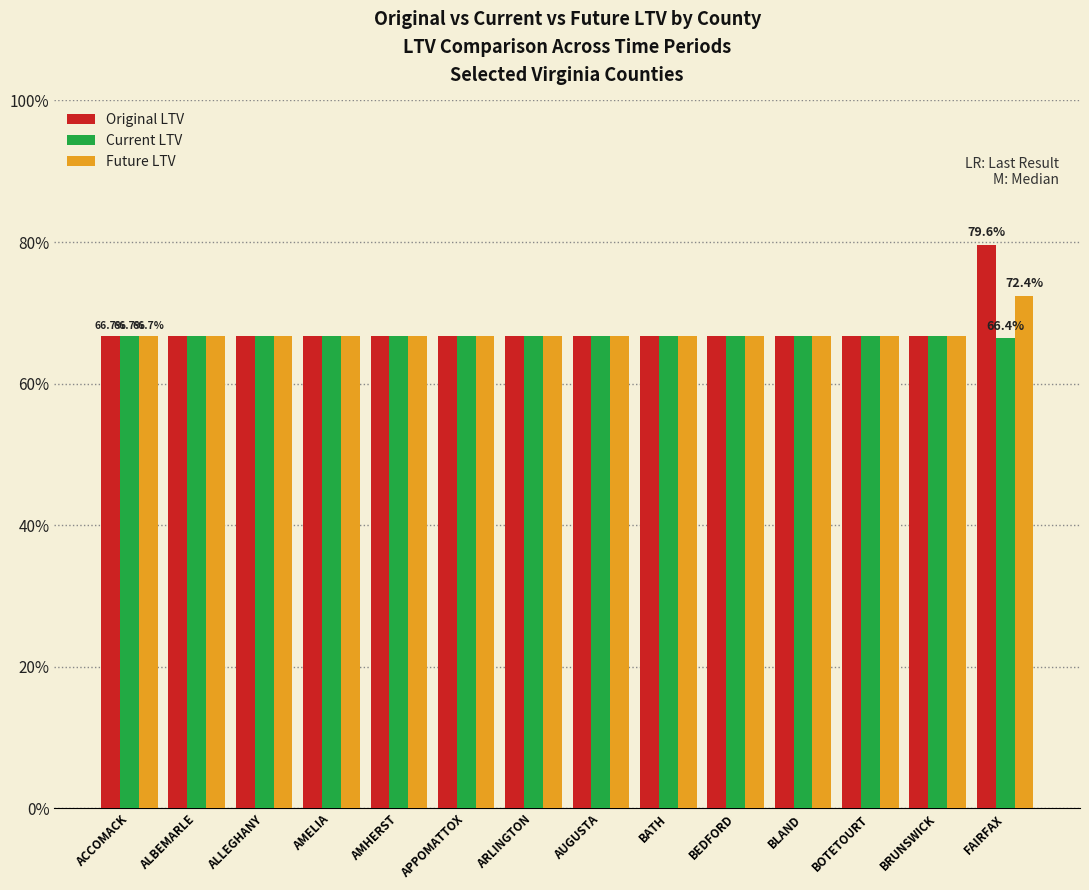

What is the value of the Future LTV bar at the 6th from the left?

66.7